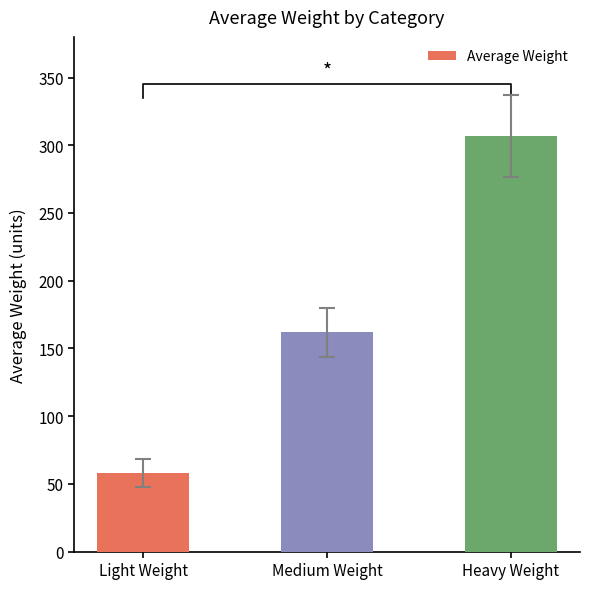

List the labels in order of value, largest first.

Heavy Weight, Medium Weight, Light Weight